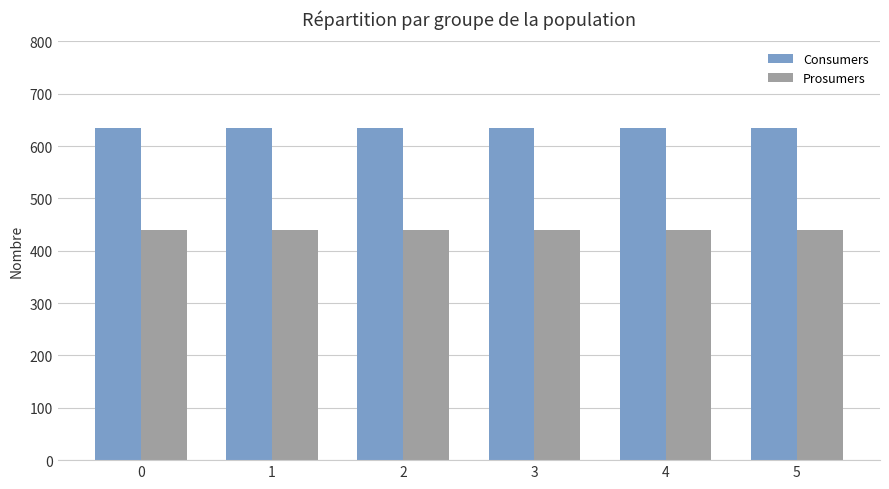

Reading left to right, list all the values displayed in this chart.

Consumers: 635	635	635	635	635	635
Prosumers: 440	440	440	440	440	440